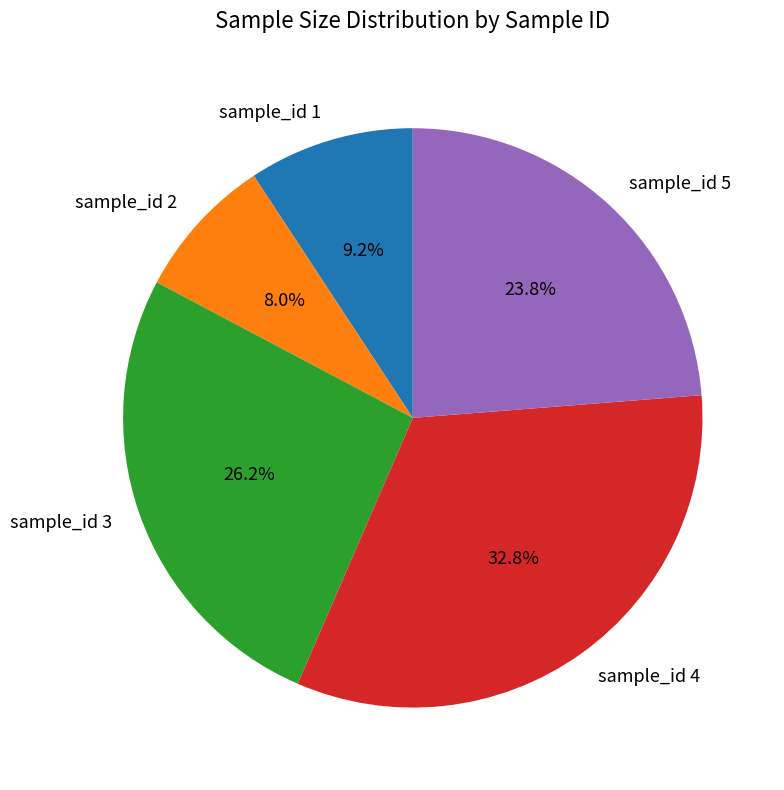

Which category has the smallest portion of the pie?

sample_id 2